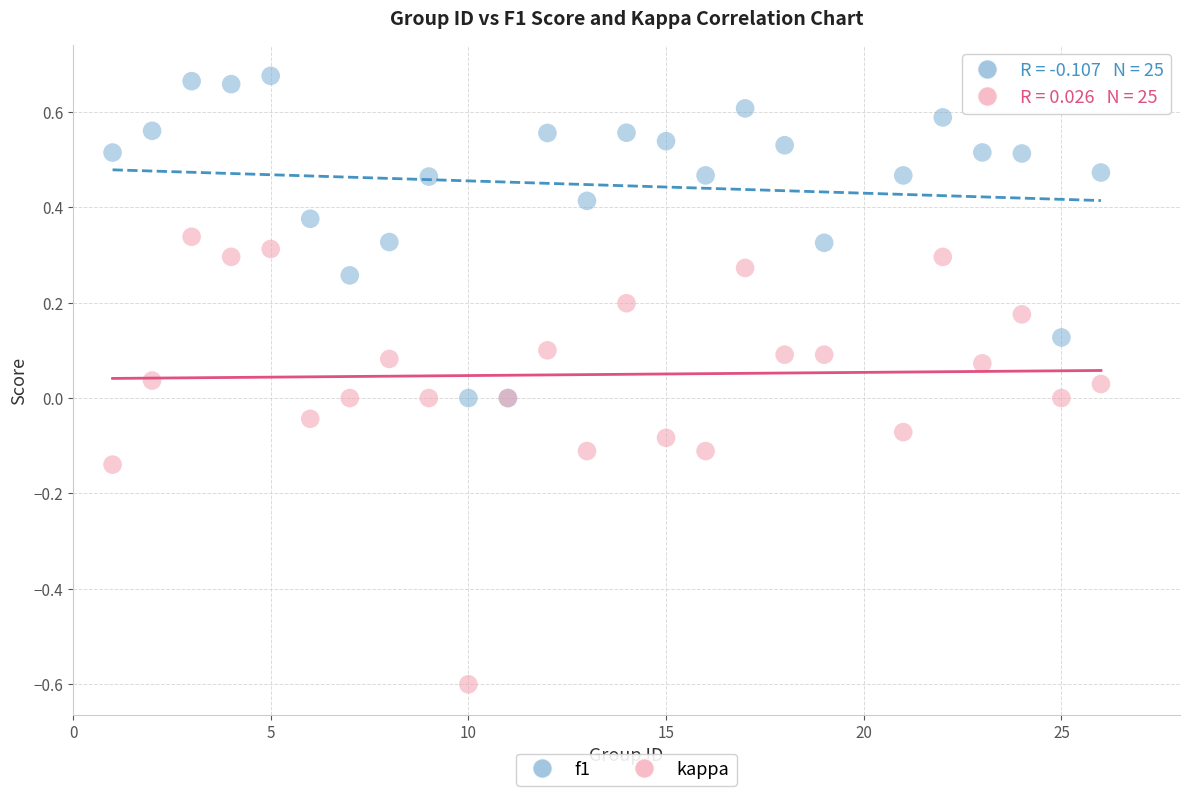

Which series has the largest Y range (max minus min)?

kappa